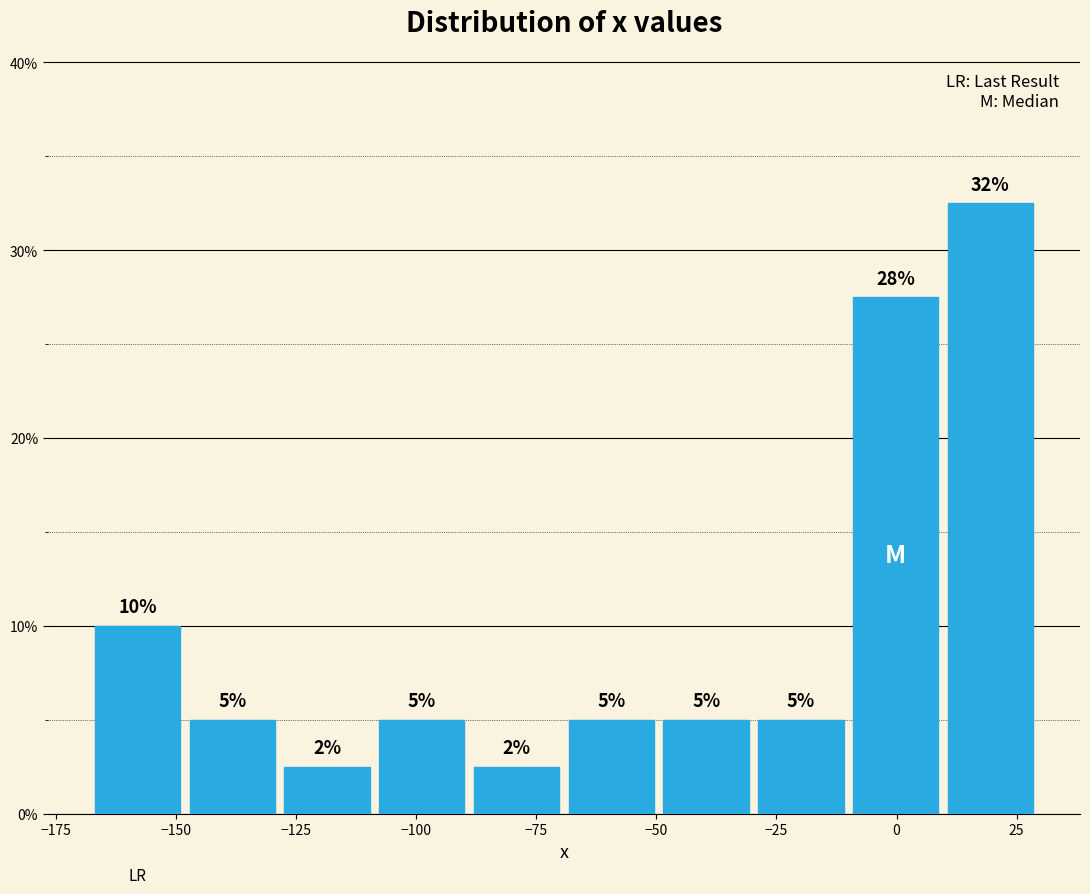

Around what value on the x-axis is the tallest bar? Give the approximate position of its centre, as read against the axis.

20